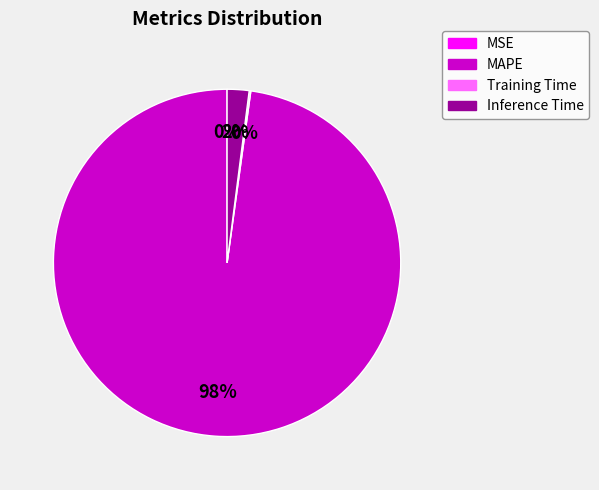

To the nearest percent, what portion does MAPE represent?

98%